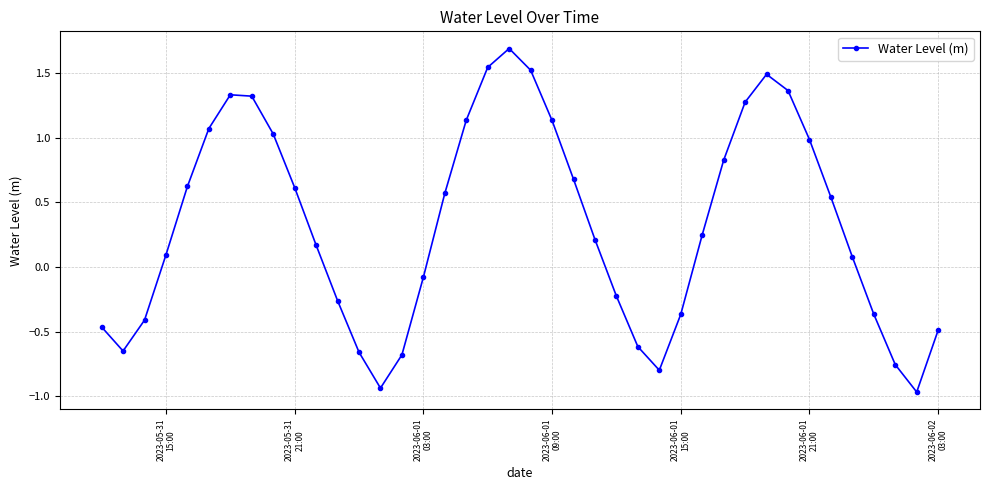

How many lines are shown in the chart?

1